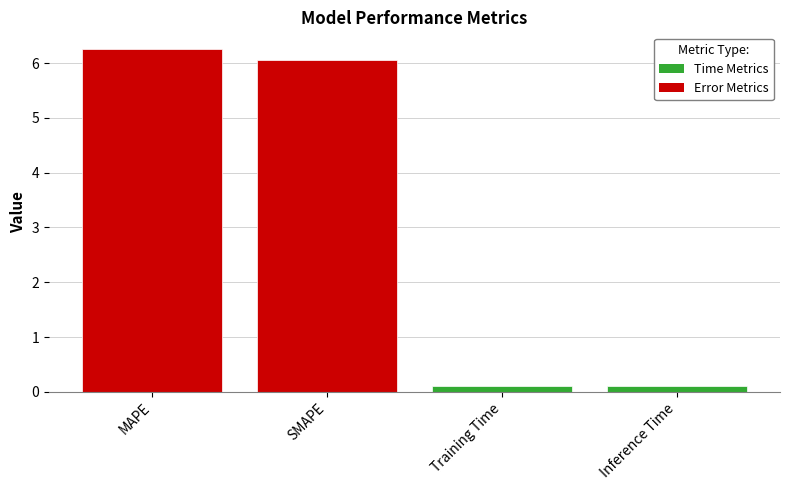

Is it true that the value at SMAPE is 6.1?

True